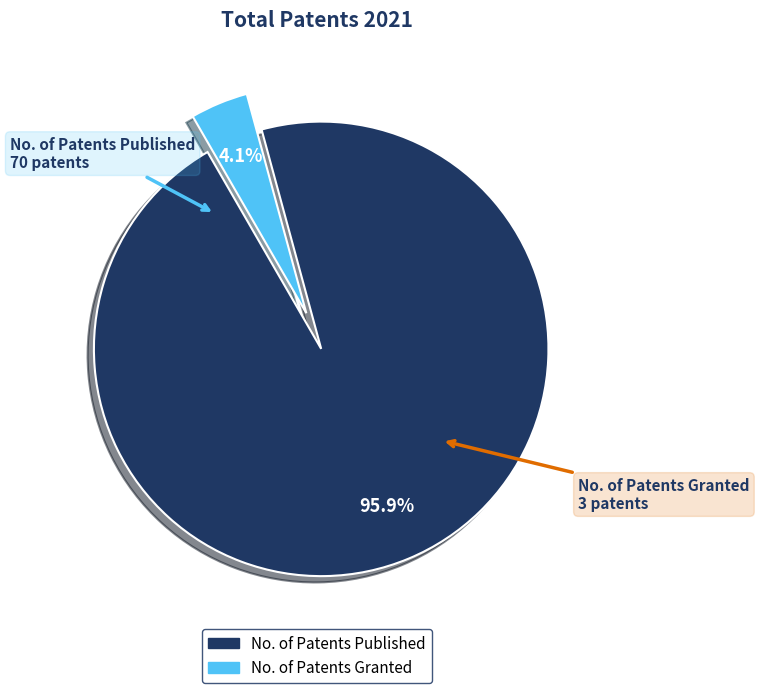

How many segments does this pie chart have?

2